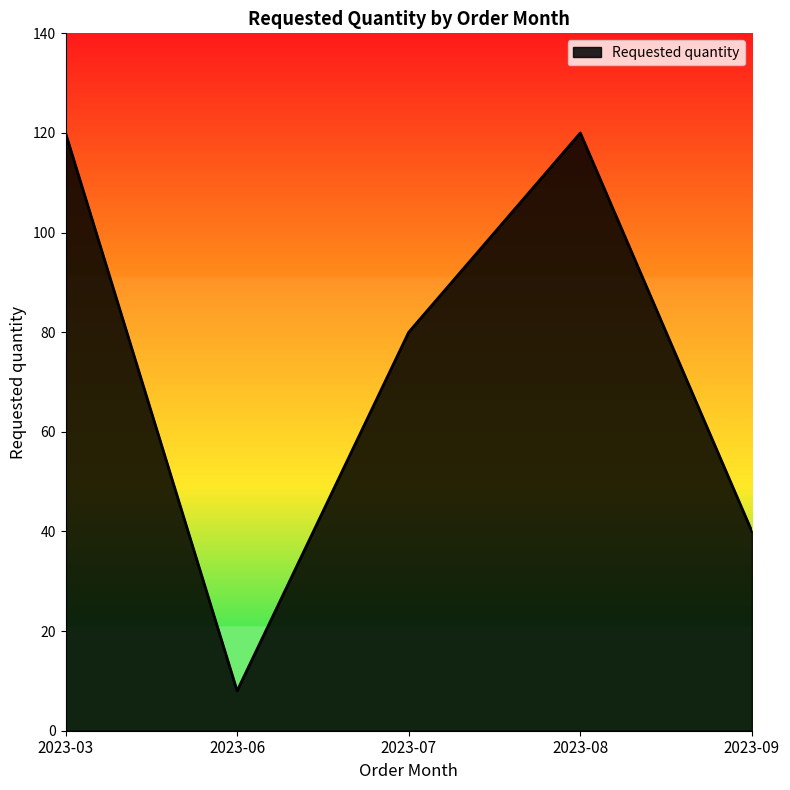

Where is the first local minimum?

2023-06